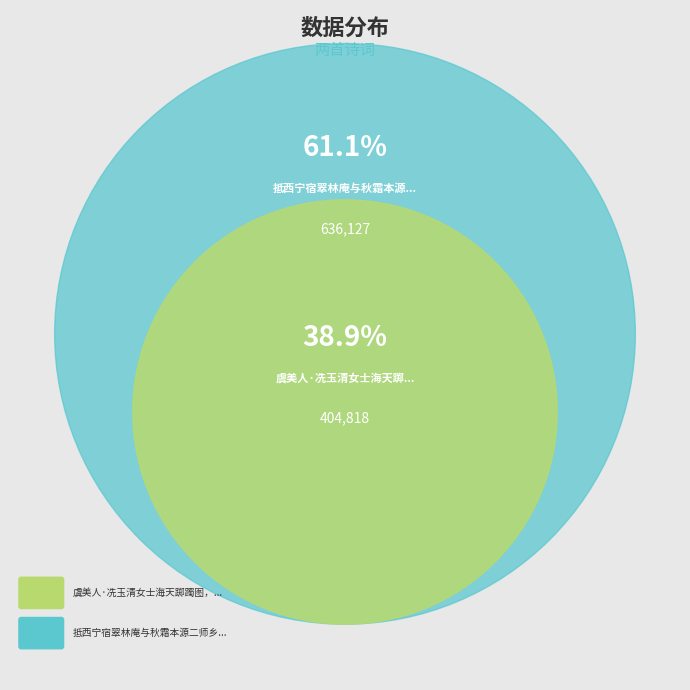

Does 抵西宁宿翠林庵与秋霜本源二师乡人冼云中夜话 represent more than half of the total?

Yes